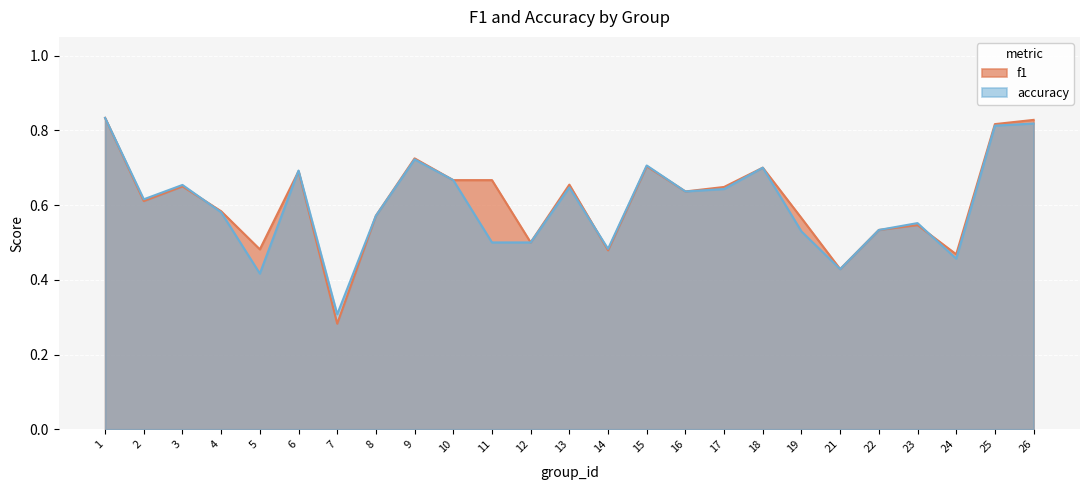

How many accuracy values are between 0 and 1?

25